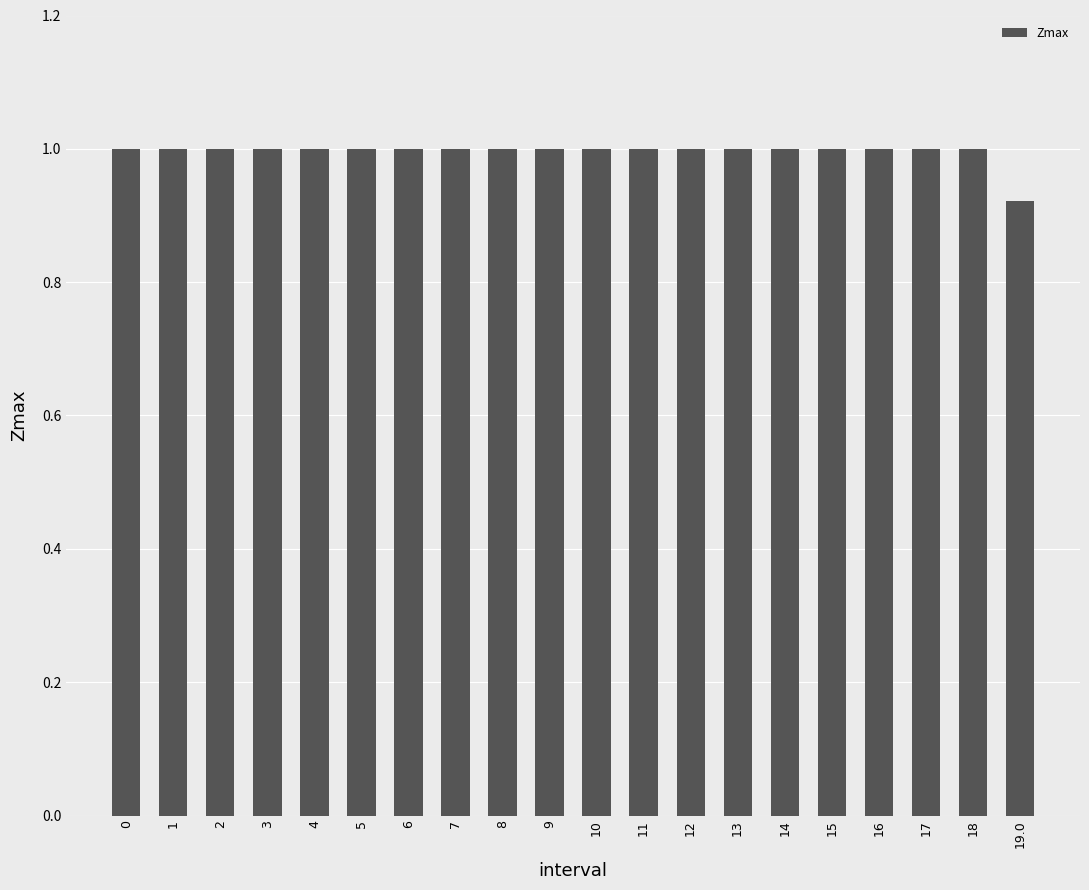

What is the label of the 10th bar from the right?

10